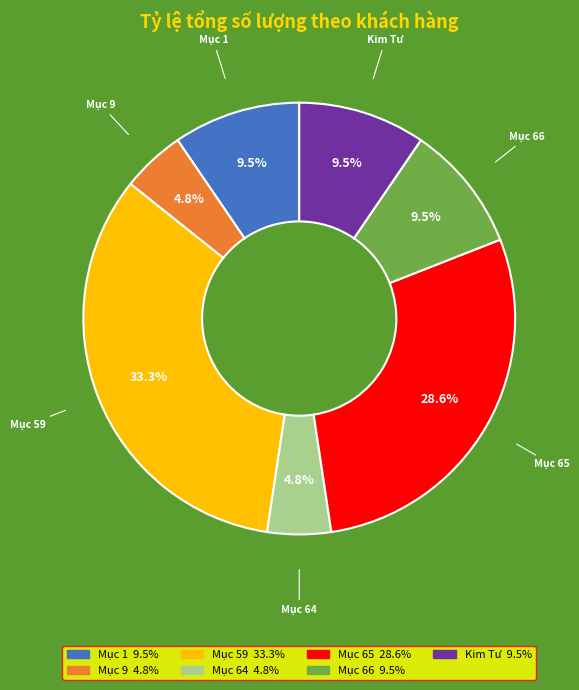

How many slices are in this pie chart?

7